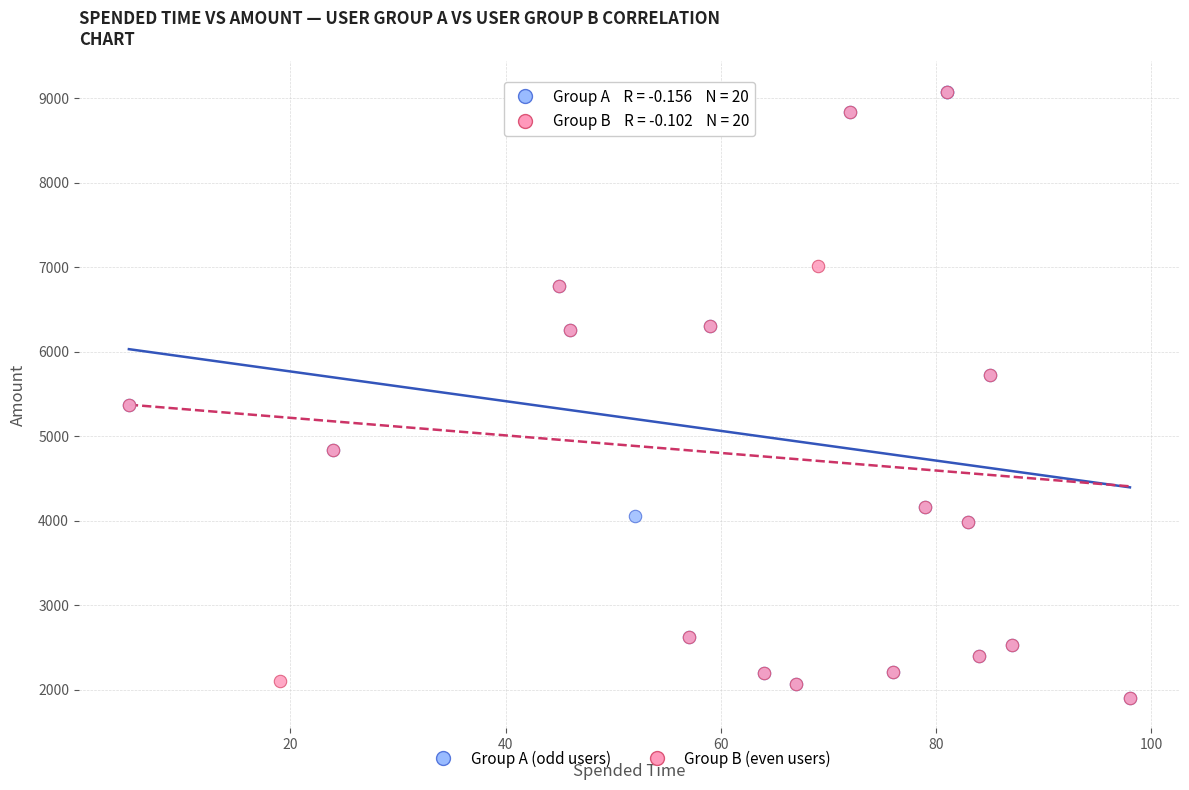

What are all the series names shown in the legend?

Group A (odd users), Group B (even users)